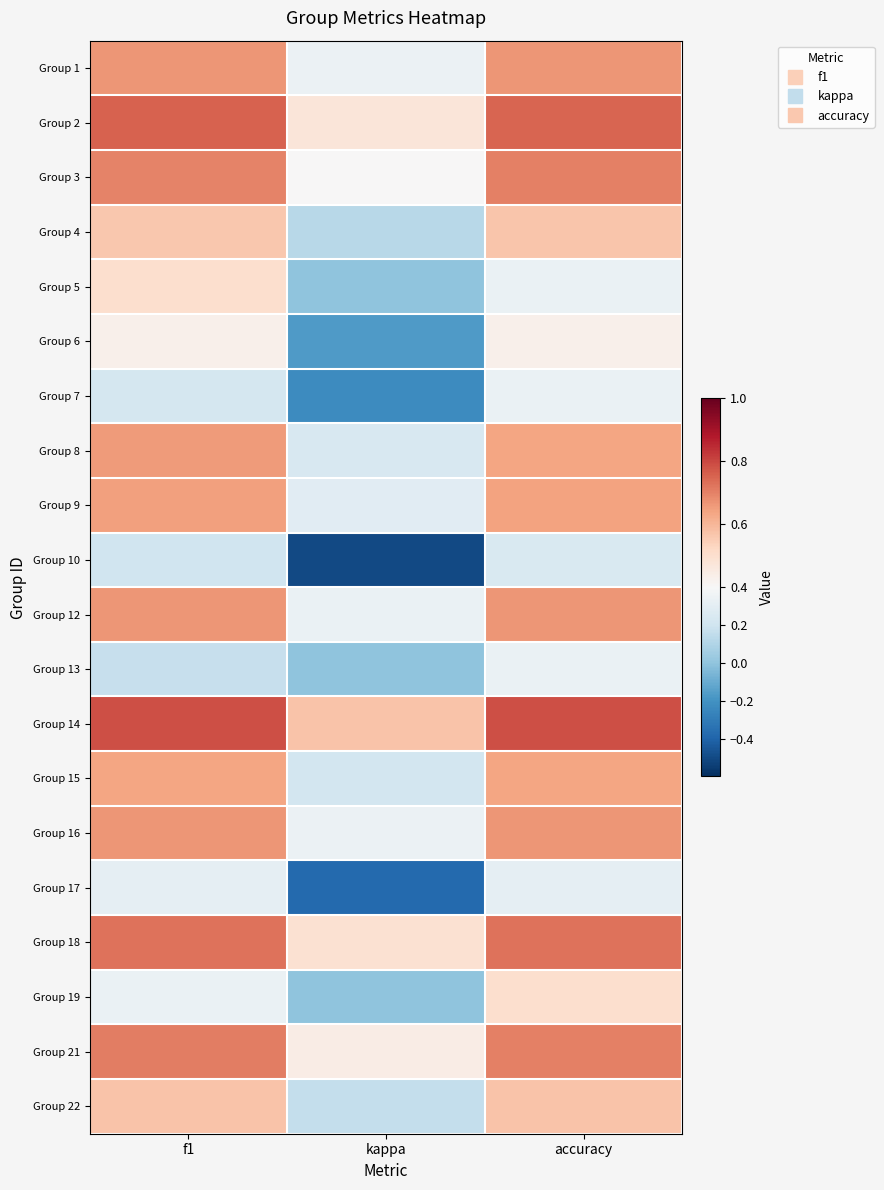

What is the spread (max minus min) of values at kappa?

1.1